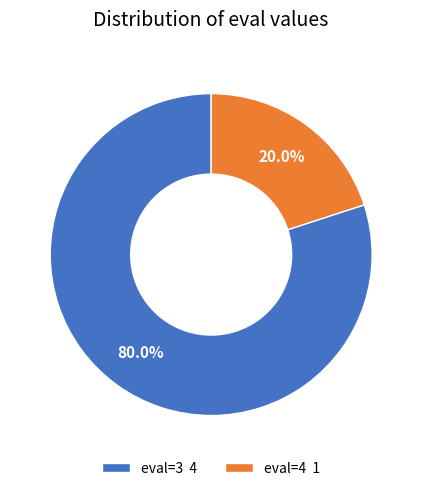

Which category has the biggest portion of the pie?

eval=3